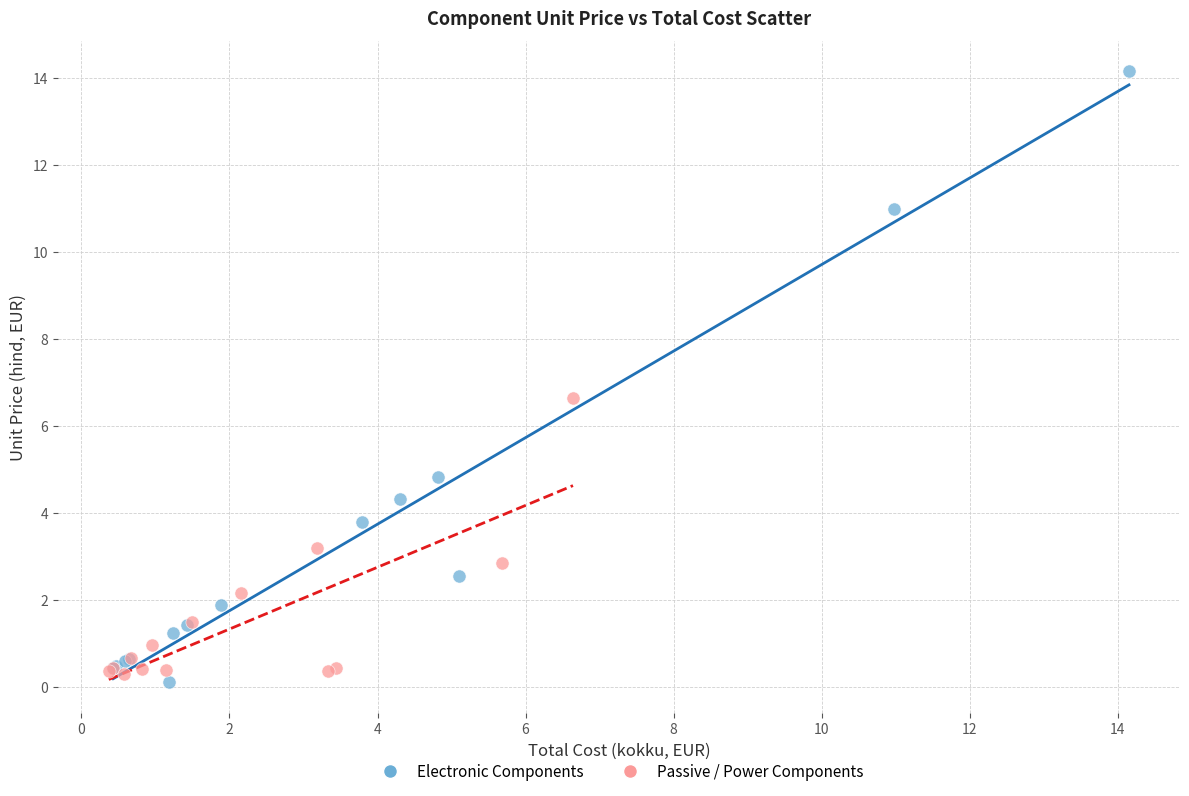

Which series has the widest spread of Y values?

Electronic Components